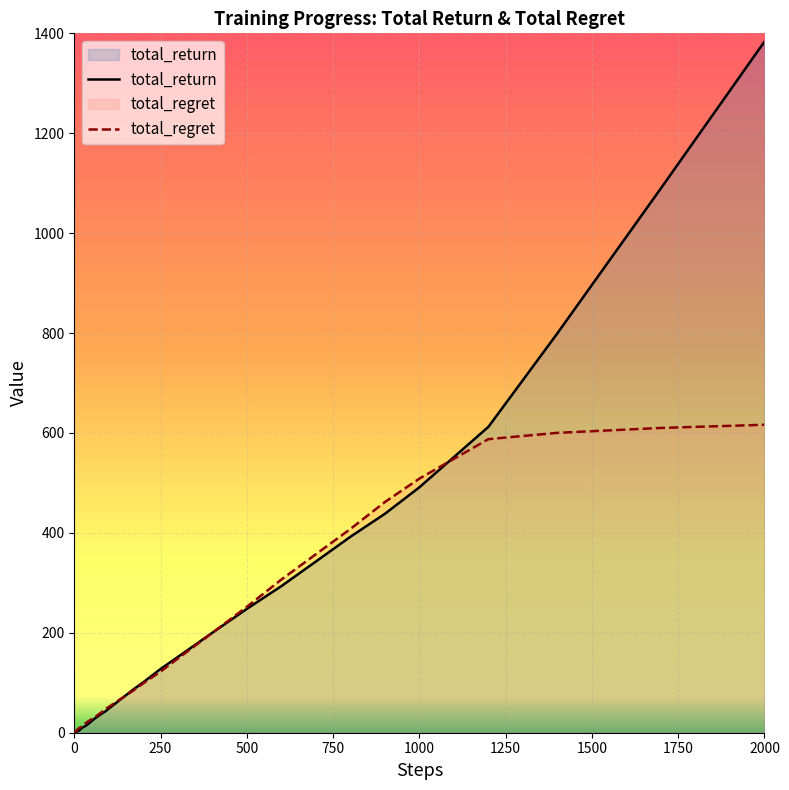

List the series in order of their peak value, lowest first.

total_regret, total_return